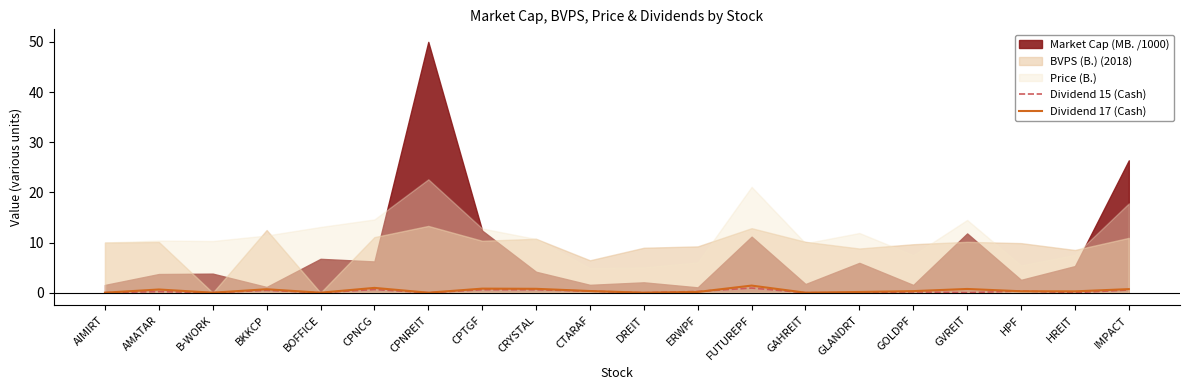

Is it true that Dividend 17 (Cash) equals 0.0 at B-WORK?

True